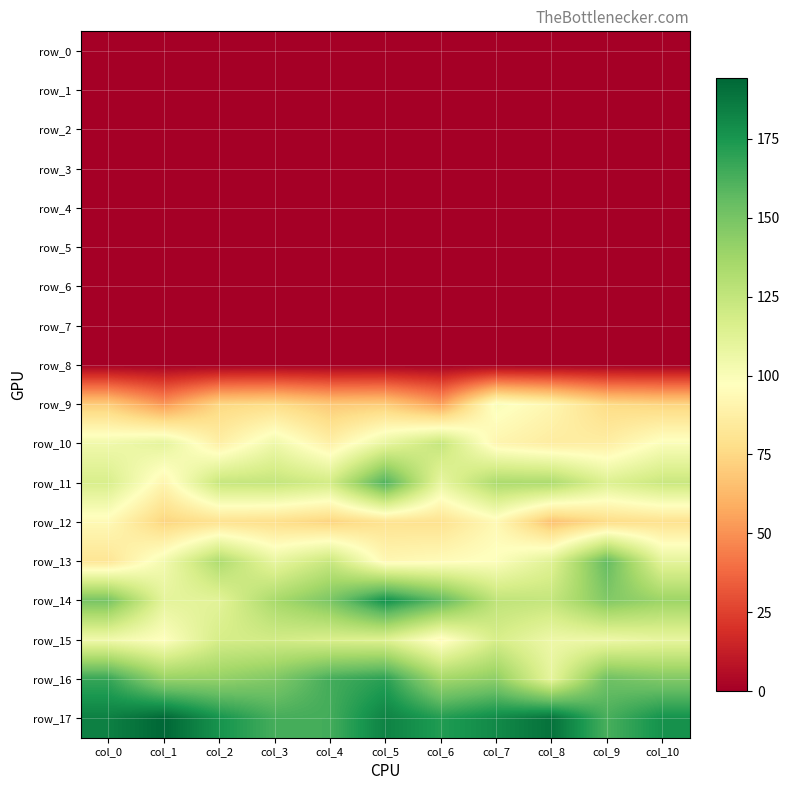

The row_2 series shows 0.0 at col_4. True or false?

True